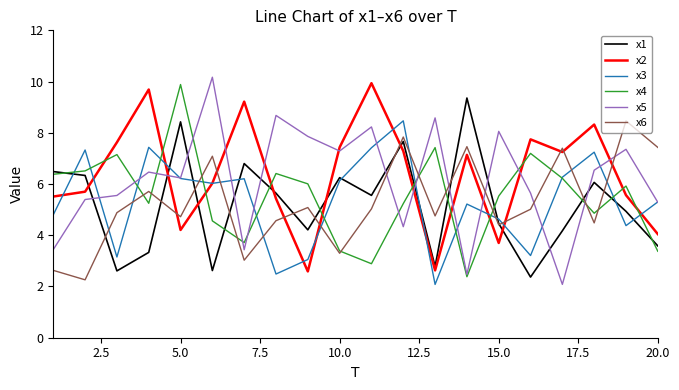

True or false: x2 has more than 0 interior local peaks.

True